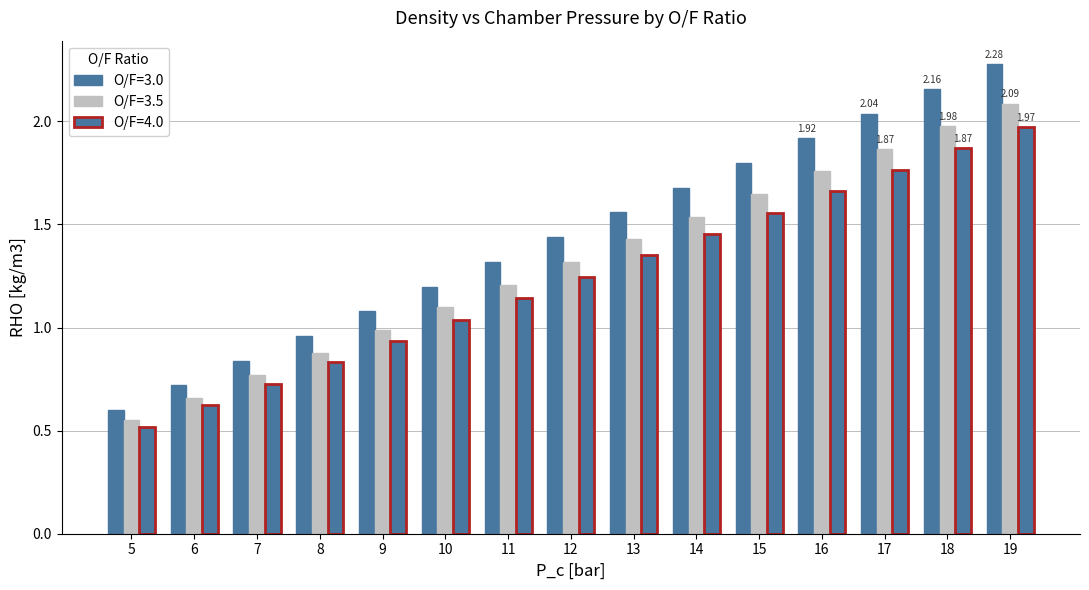

What is the value of the O/F=3.0 bar at the 5th from the left?

1.1